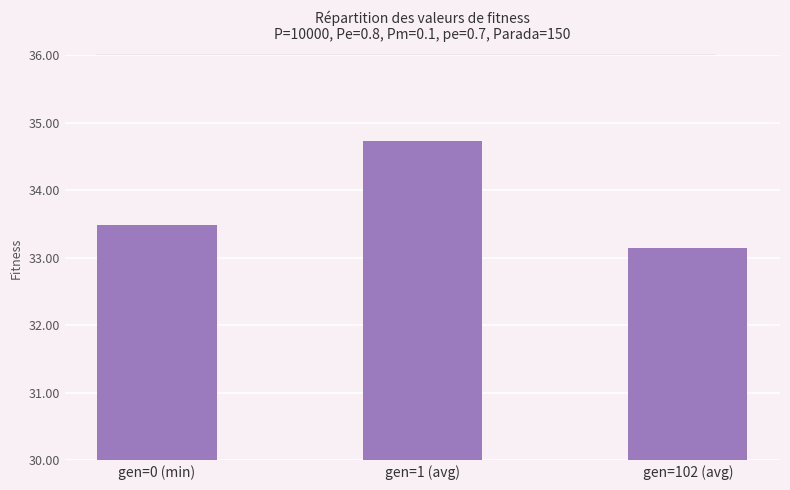

Approximately how many times larger is the value at gen=0 (min) compared to gen=102 (avg)?

1.0